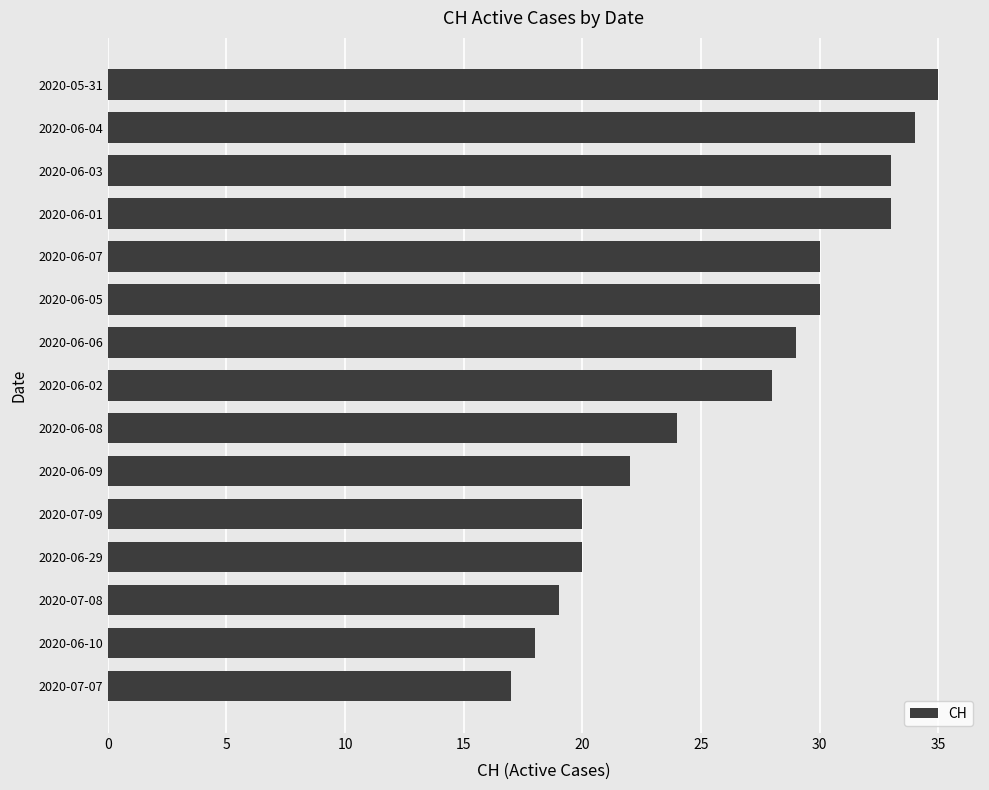

Reading bottom to top, what are all the values shown in this chart?

17	18	19	20	20	22	24	28	29	30	30	33	33	34	35